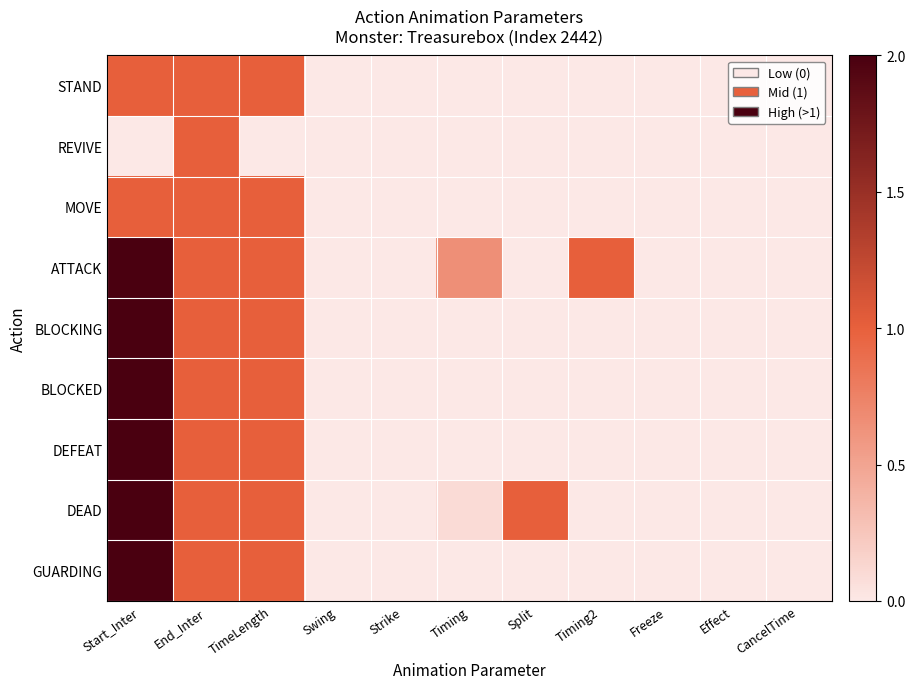

Reading left to right, list all the values displayed in this chart.

STAND: Start_Inter=1.0	End_Inter=1.0	TimeLength=1.0	Swing=0.0	Strike=0.0	Timing=0.0	Split=0.0	Timing2=0.0	Freeze=0.0	Effect=0.0	CancelTime=0.0
REVIVE: Start_Inter=0.0	End_Inter=1.0	TimeLength=0.0	Swing=0.0	Strike=0.0	Timing=0.0	Split=0.0	Timing2=0.0	Freeze=0.0	Effect=0.0	CancelTime=0.0
MOVE: Start_Inter=1.0	End_Inter=1.0	TimeLength=1.0	Swing=0.0	Strike=0.0	Timing=0.0	Split=0.0	Timing2=0.0	Freeze=0.0	Effect=0.0	CancelTime=0.0
ATTACK: Start_Inter=4.0	End_Inter=1.0	TimeLength=1.0	Swing=0.0	Strike=0.0	Timing=0.7	Split=0.0	Timing2=1.0	Freeze=0.0	Effect=0.0	CancelTime=0.0
BLOCKING: Start_Inter=10.0	End_Inter=1.0	TimeLength=1.0	Swing=0.0	Strike=0.0	Timing=0.0	Split=0.0	Timing2=0.0	Freeze=0.0	Effect=0.0	CancelTime=0.0
BLOCKED: Start_Inter=10.0	End_Inter=1.0	TimeLength=1.0	Swing=0.0	Strike=0.0	Timing=0.0	Split=0.0	Timing2=0.0	Freeze=0.0	Effect=0.0	CancelTime=0.0
DEFEAT: Start_Inter=5.0	End_Inter=1.0	TimeLength=1.0	Swing=0.0	Strike=0.0	Timing=0.0	Split=0.0	Timing2=0.0	Freeze=0.0	Effect=0.0	CancelTime=0.0
DEAD: Start_Inter=4.0	End_Inter=1.0	TimeLength=1.0	Swing=0.0	Strike=0.0	Timing=0.1	Split=1.0	Timing2=0.0	Freeze=0.0	Effect=0.0	CancelTime=0.0
GUARDING: Start_Inter=10.0	End_Inter=1.0	TimeLength=1.0	Swing=0.0	Strike=0.0	Timing=0.0	Split=0.0	Timing2=0.0	Freeze=0.0	Effect=0.0	CancelTime=0.0